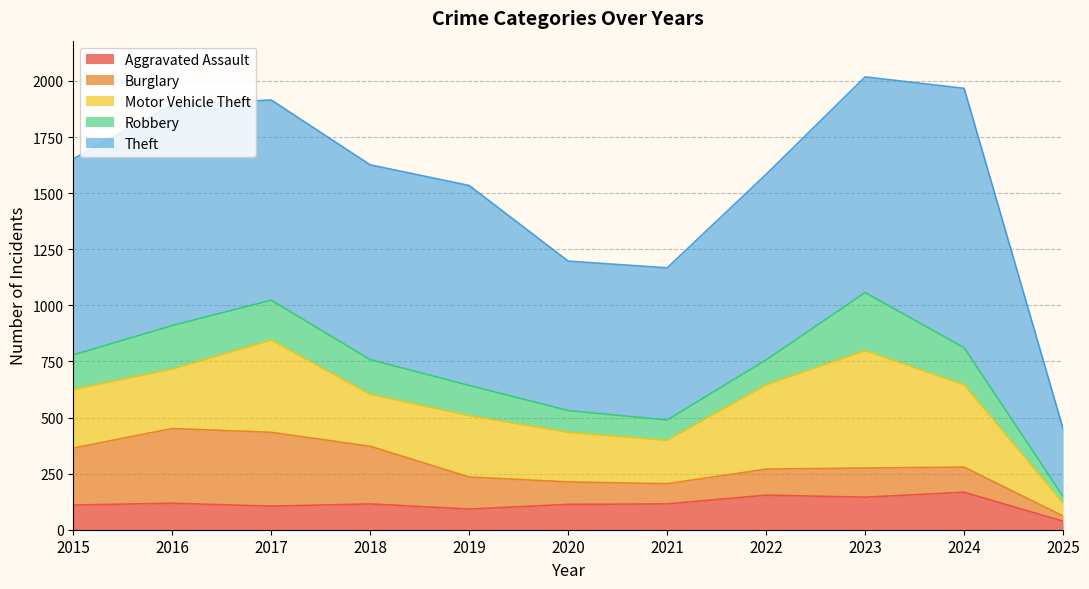

What is the maximum value shown in the chart?

1156